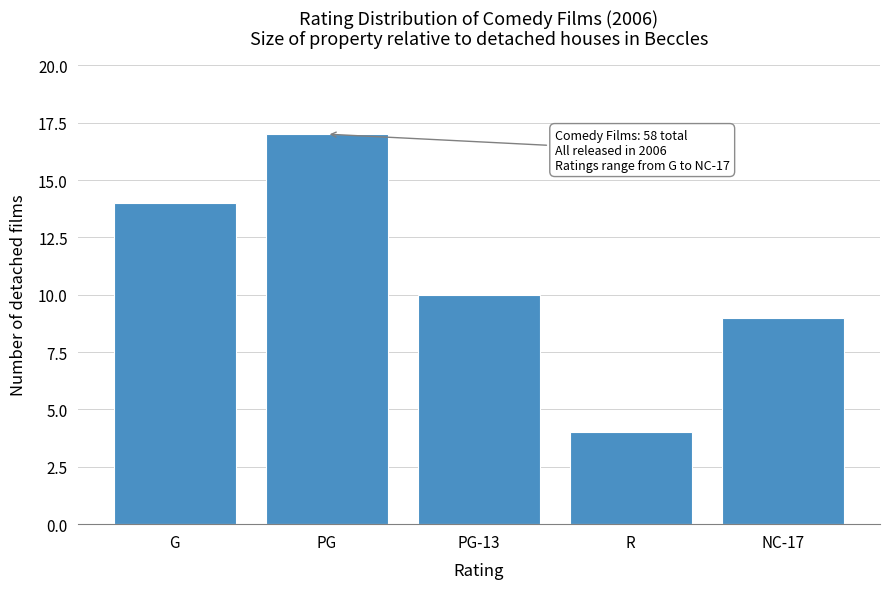

Reading left to right, what are all the values shown in this chart?

G=14	PG=17	PG-13=10	R=4	NC-17=9